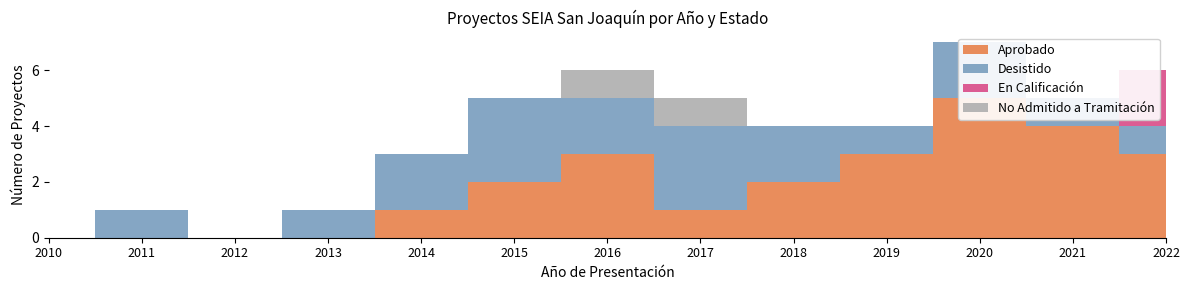

Reading left to right, what are all the values shown in this chart?

Aprobado: 2010=0	2011=0	2012=0	2013=0	2014=1	2015=2	2016=3	2017=1	2018=2	2019=3	2020=5	2021=4	2022=3
Desistido: 2010=0	2011=1	2012=0	2013=1	2014=2	2015=3	2016=2	2017=3	2018=2	2019=1	2020=2	2021=1	2022=1
En Calificación: 2010=0	2011=0	2012=0	2013=0	2014=0	2015=0	2016=0	2017=0	2018=0	2019=0	2020=0	2021=0	2022=2
No Admitido a Tramitación: 2010=0	2011=0	2012=0	2013=0	2014=0	2015=0	2016=1	2017=1	2018=0	2019=0	2020=0	2021=0	2022=0